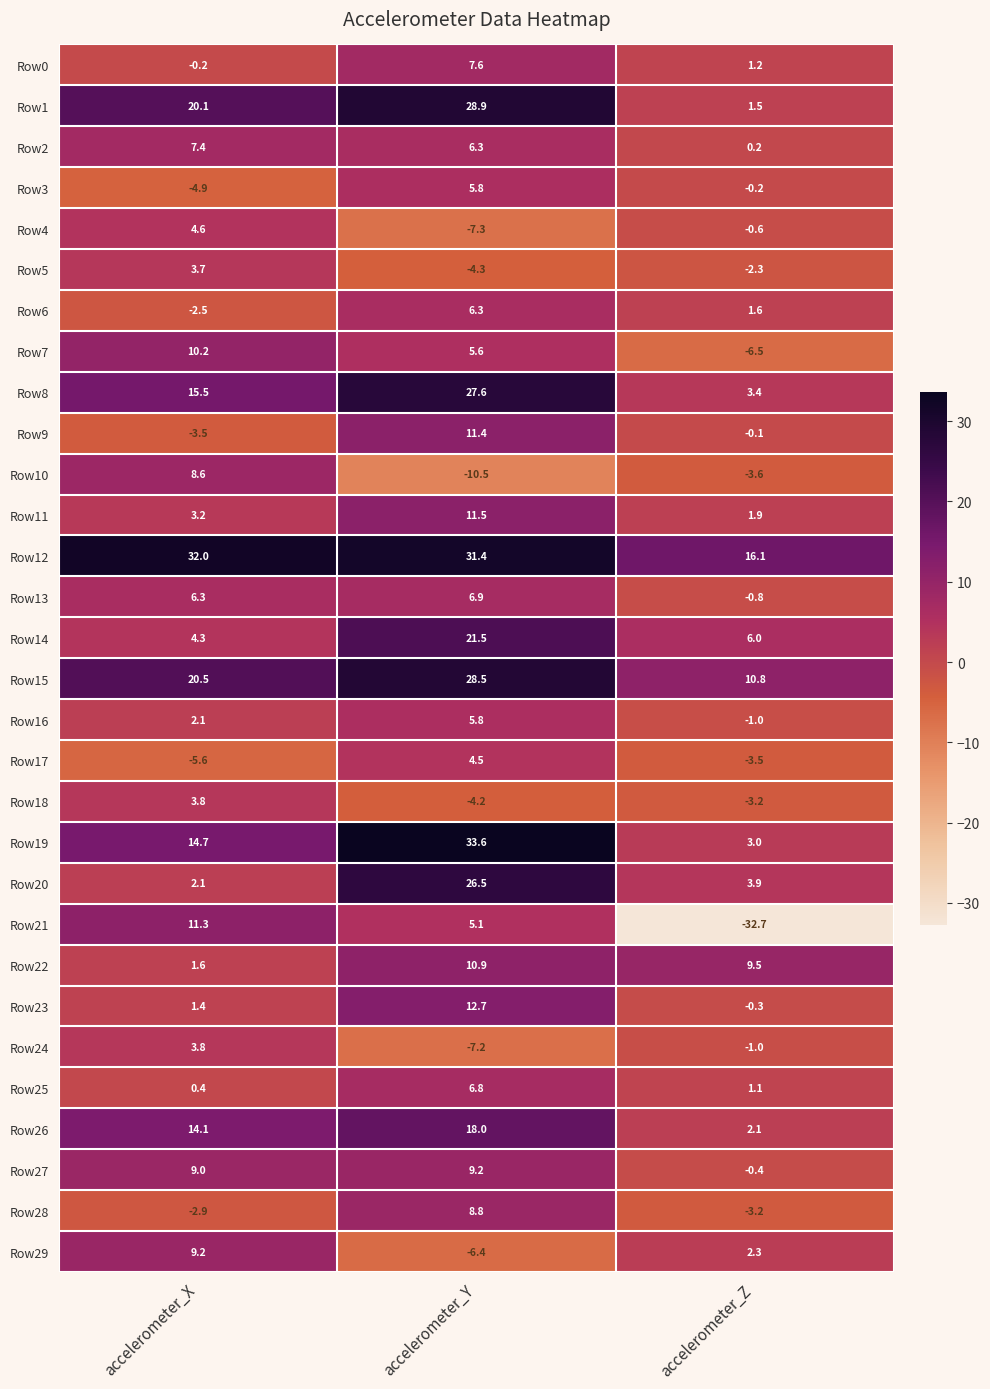

Rank the categories by Row13 value from highest to lowest.

accelerometer_Y, accelerometer_X, accelerometer_Z